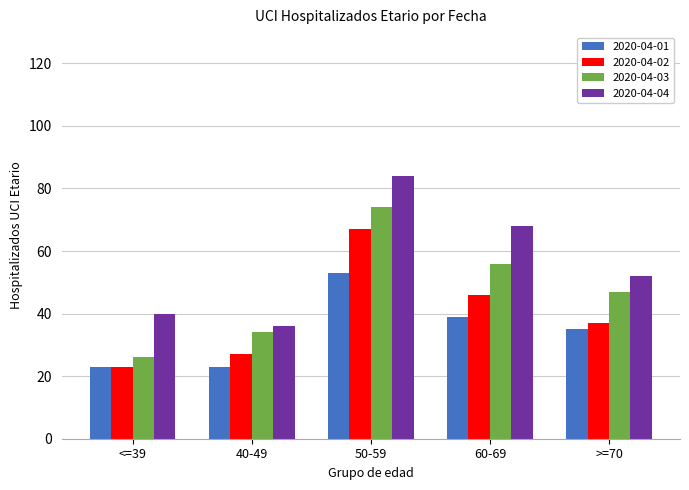

At how many categories does at least one series exceed 75?

1